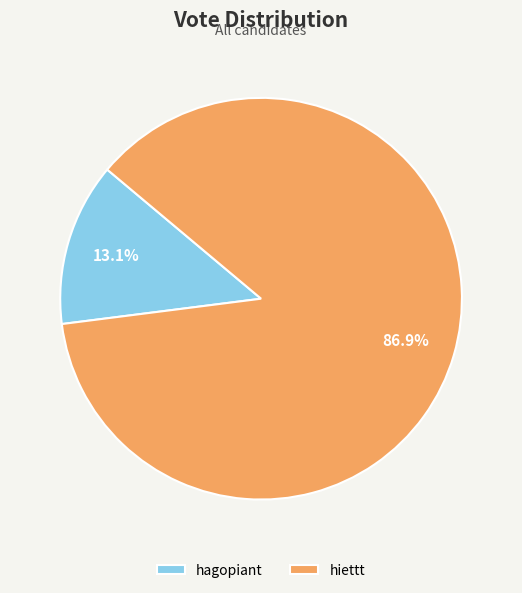

What is the ratio of the value at hiettt to the value at hagopiant?

6.6